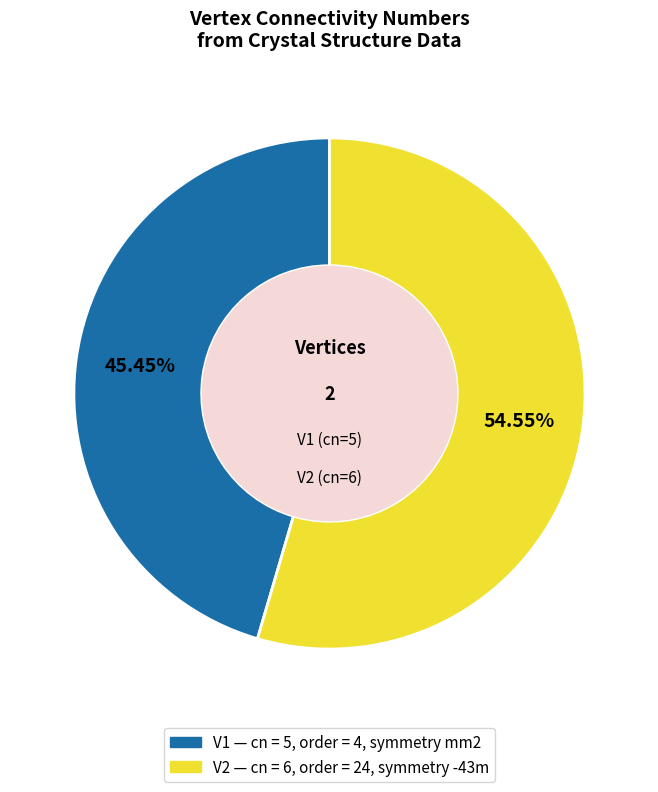

Is there a majority slice in this chart?

Yes